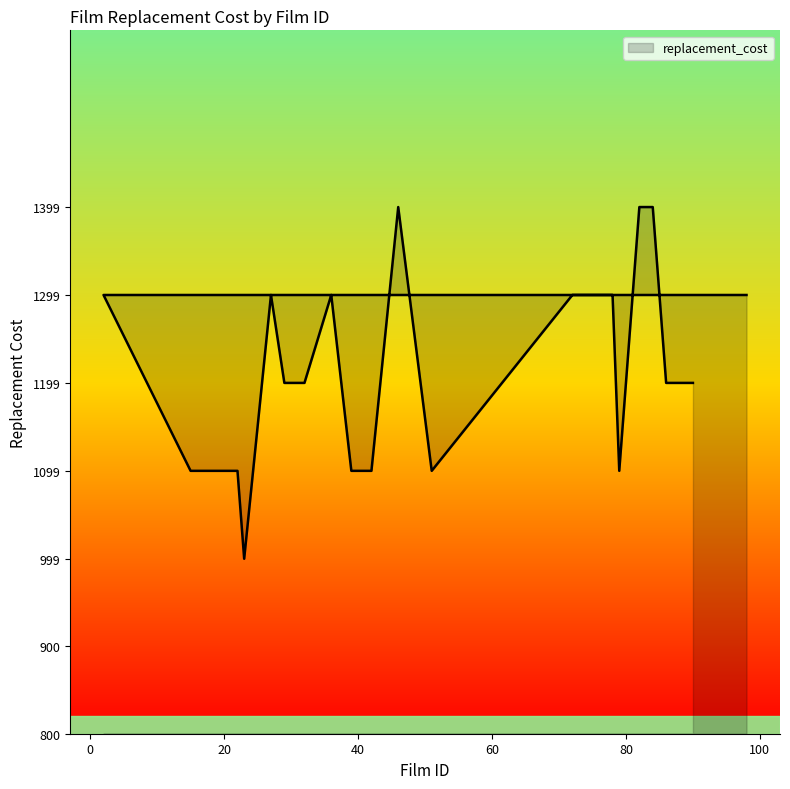

Count the number of categories in the chart.

20